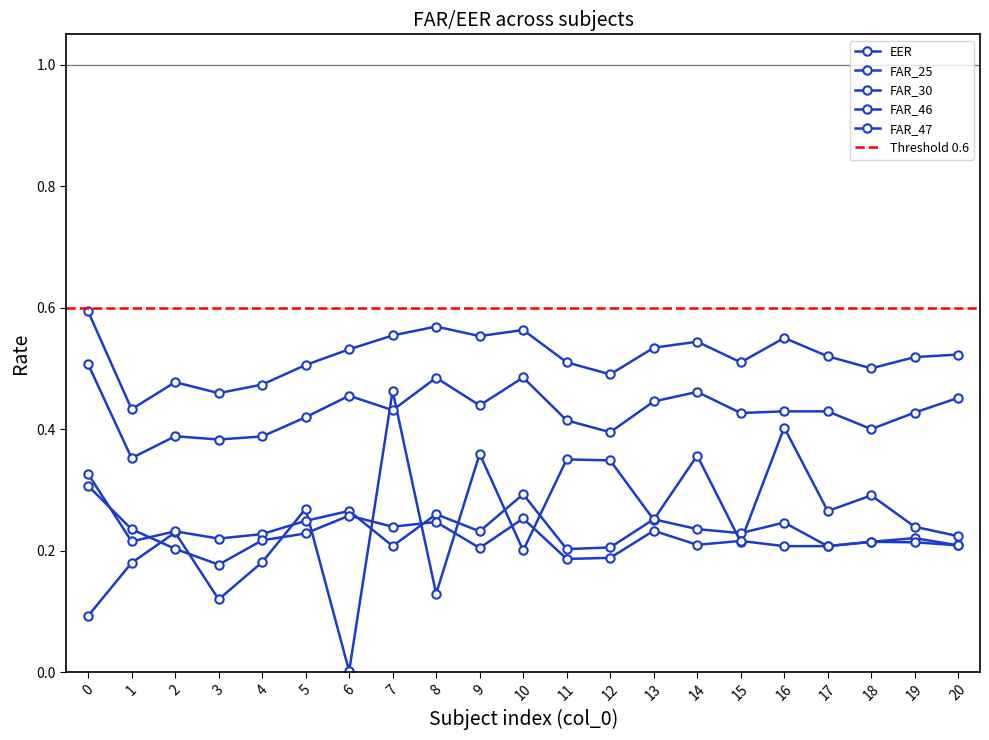

What are all the series names shown in the legend?

EER, FAR_25, FAR_30, FAR_46, FAR_47